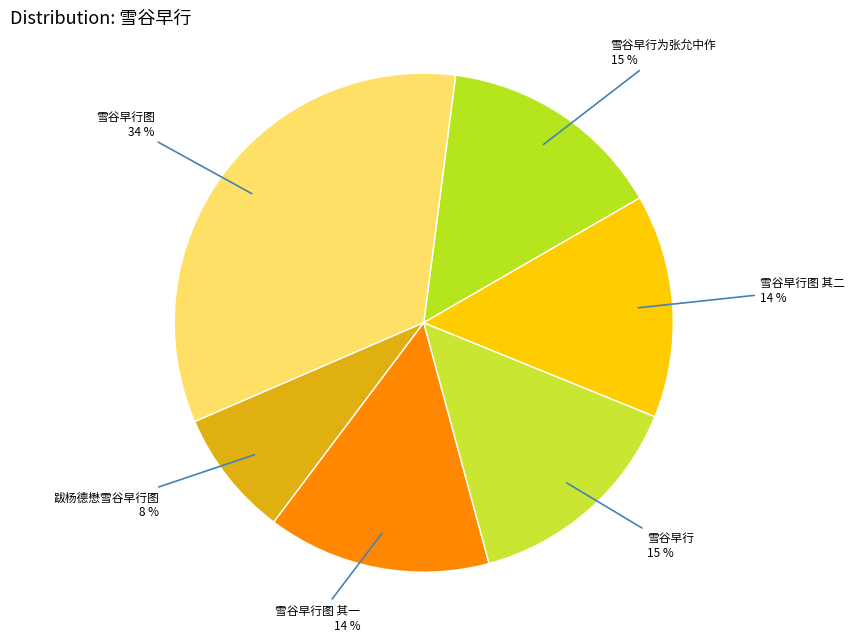

Count the number of slices in the pie.

6